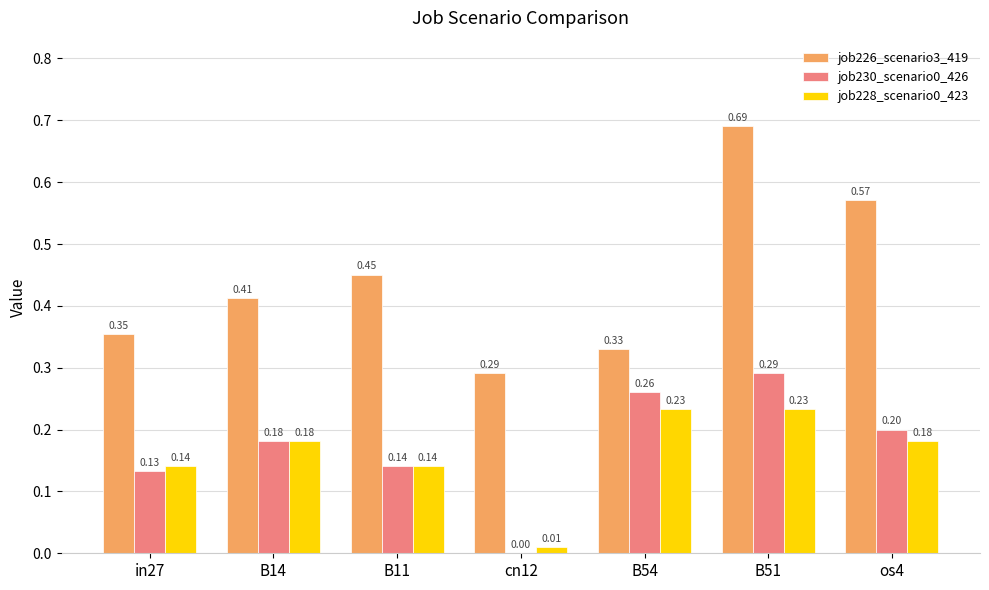

Between B14 and B51, which series saw the biggest shift?

job226_scenario3_419